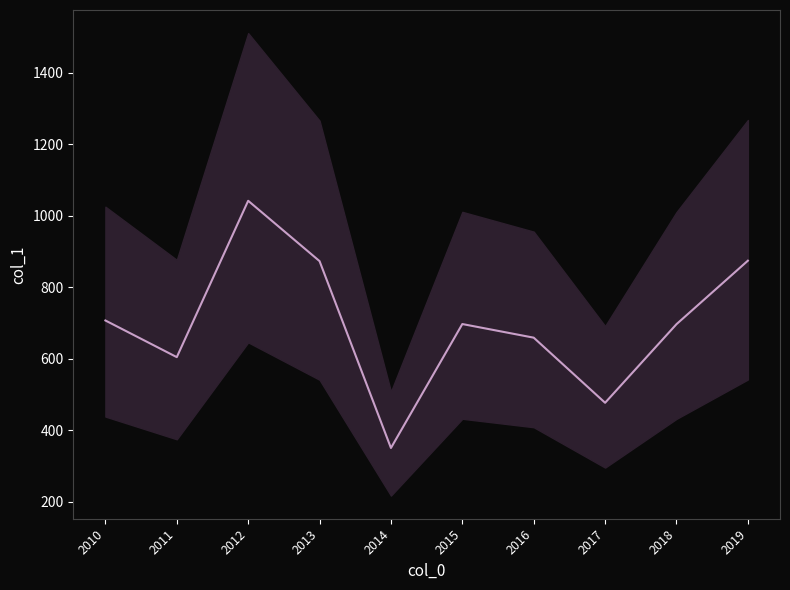

What is the sum of all values?

6979.4